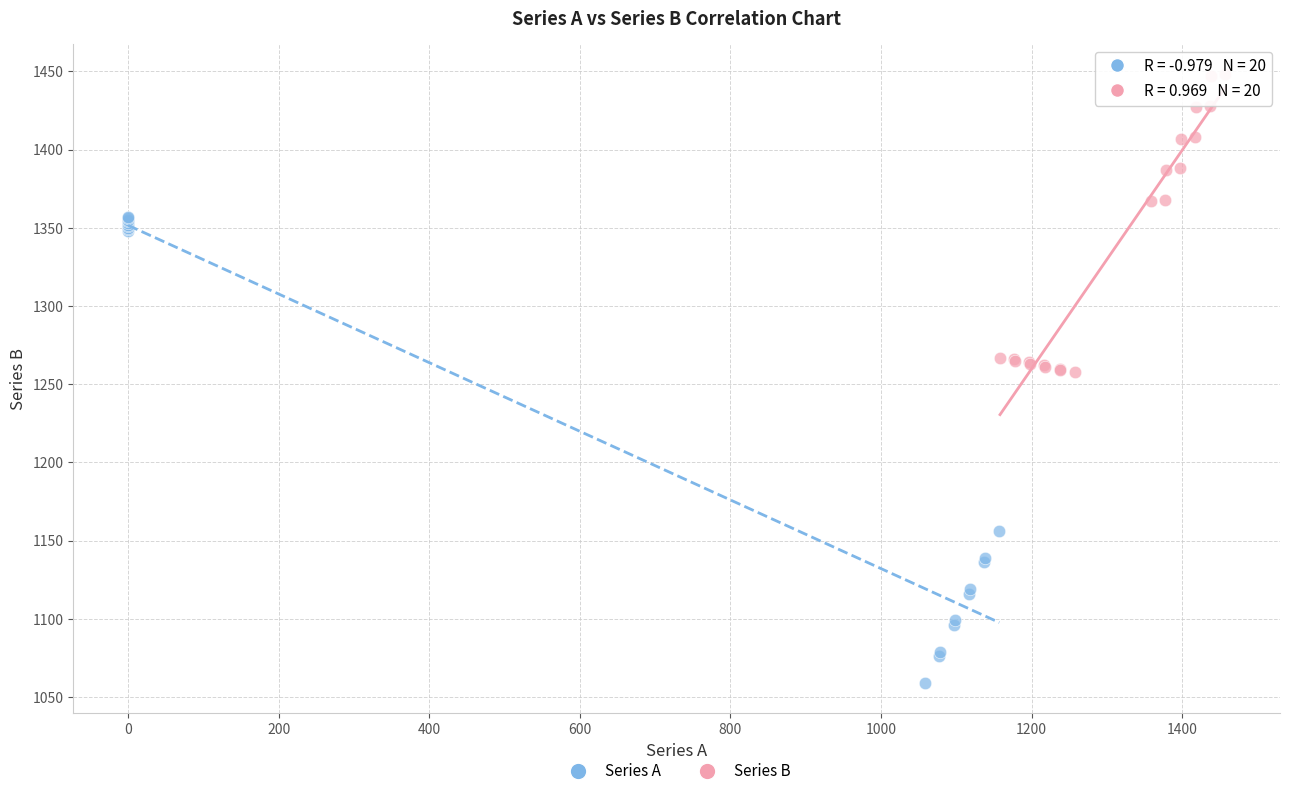

What are all the series names shown in the legend?

Series A, Series B